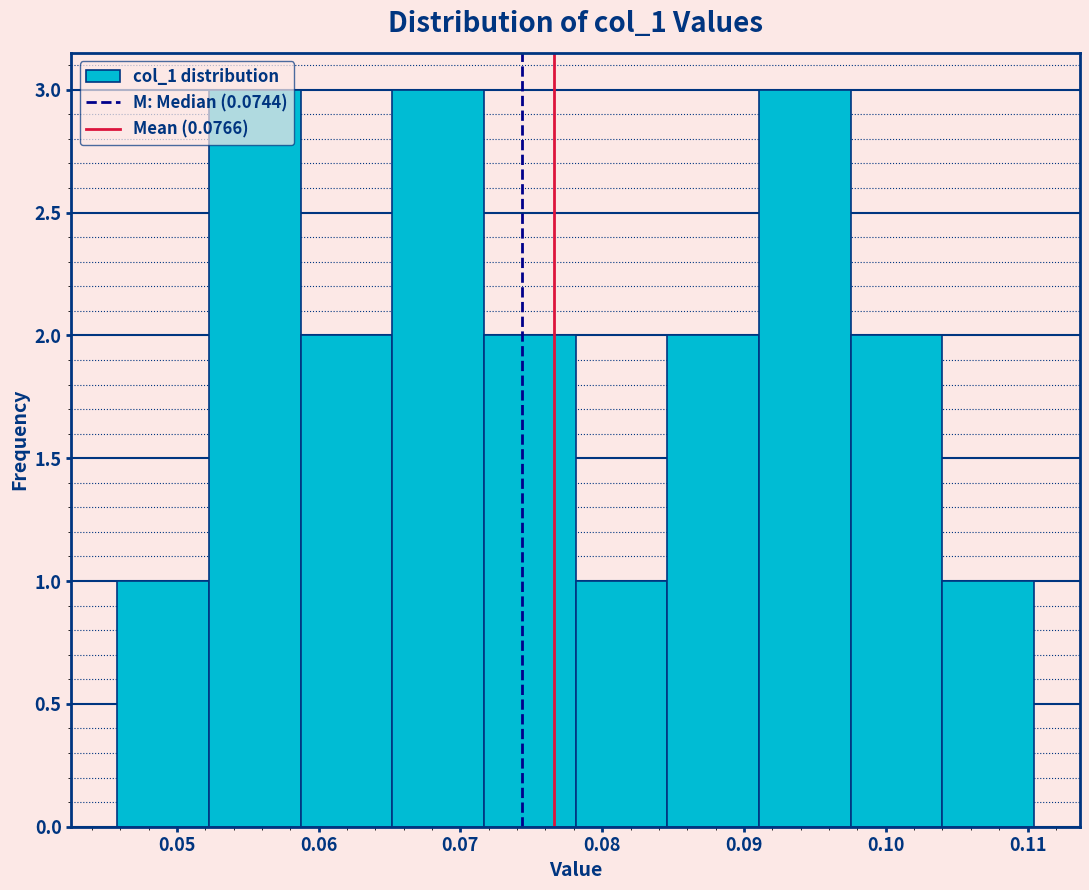

What is the height of the bar covering 0.046 to 0.052 on the x-axis? Neither the bar edges nor the heights are printed on the chart, so give them approximately, as read against the axes.

1